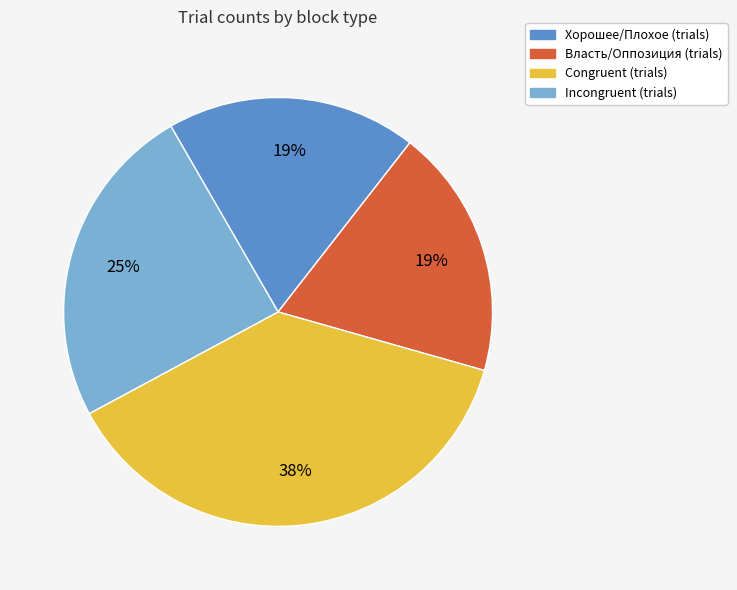

To the nearest percent, what is the difference between the largest and smallest slice percentages?

19%